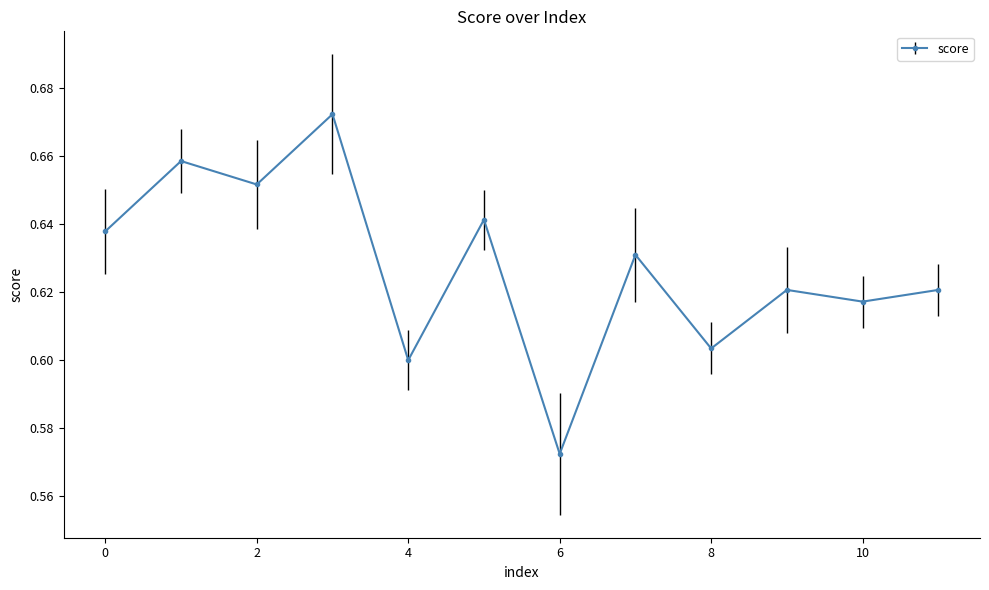

How many lines are shown in the chart?

1